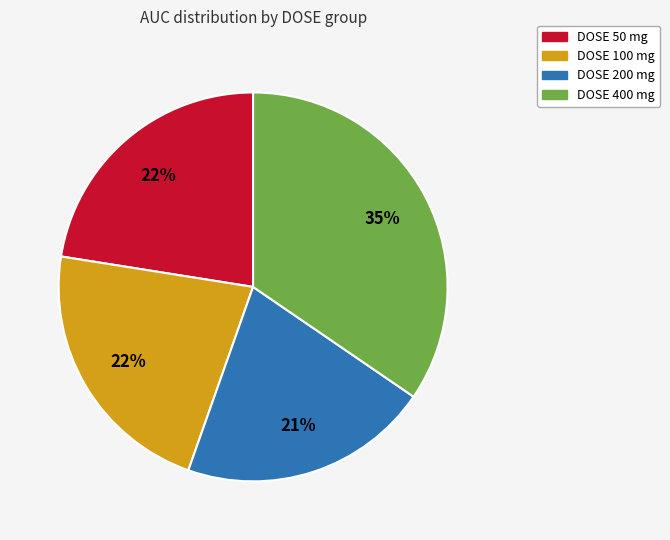

To the nearest percent, what percentage of the pie is DOSE 400?

35%